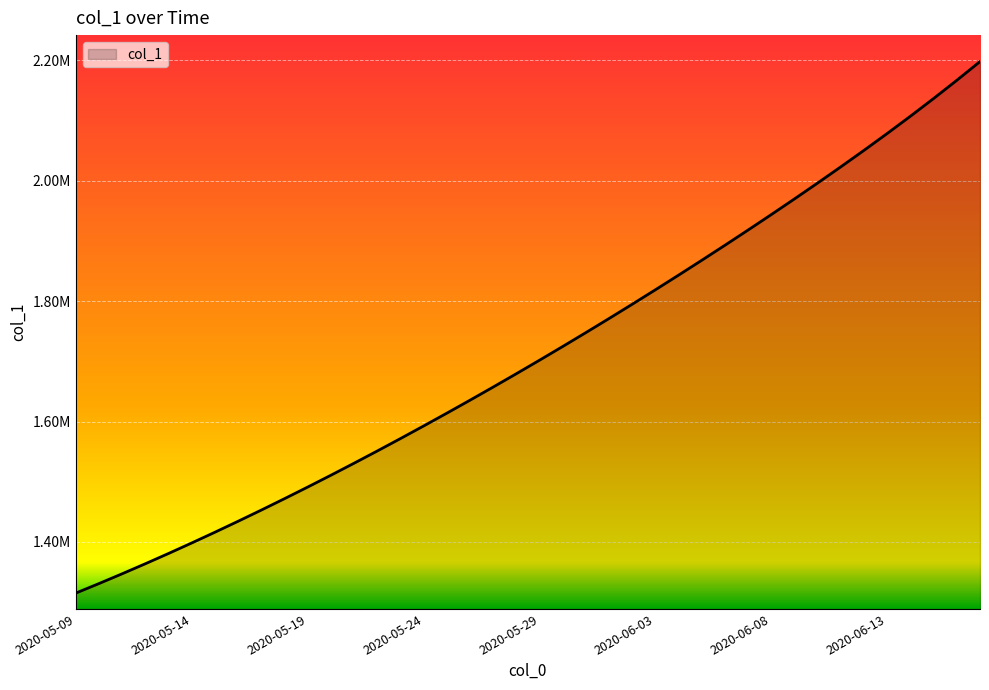

How many data points are less than 1701853?

20